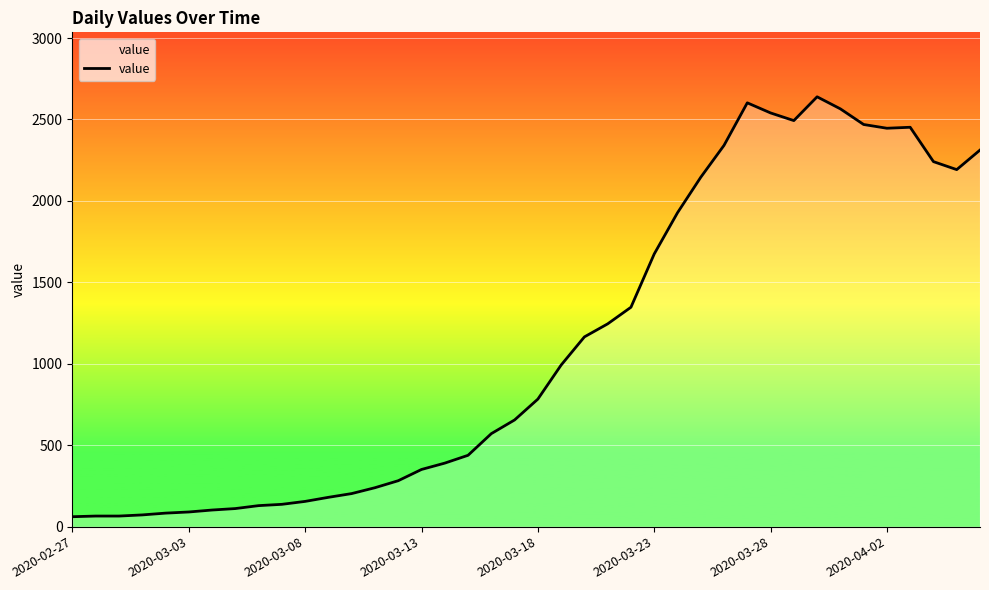

What is the difference between the maximum and minimum values?

2578